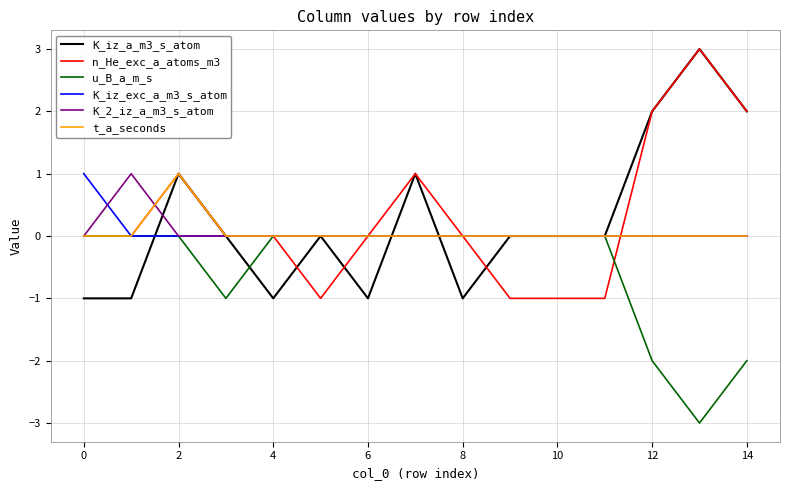

True or false: K_iz_exc_a_m3_s_atom and n_He_exc_a_atoms_m3 cross at least once.

True